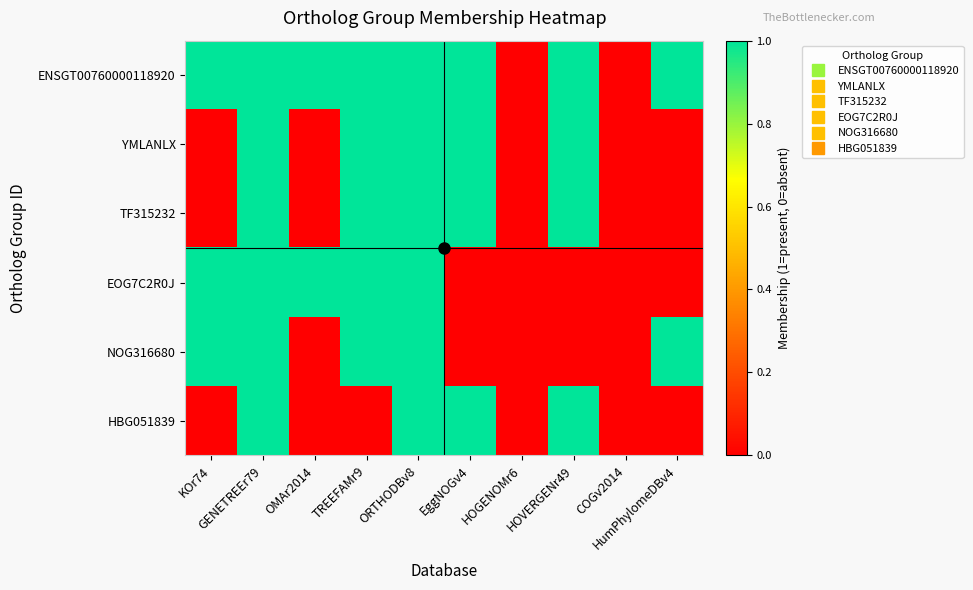

Reading left to right, list all the values displayed in this chart.

ENSGT00760000118920: KOr74=1	GENETREEr79=1	OMAr2014=1	TREEFAMr9=1	ORTHODBv8=1	EggNOGv4=1	HOGENOMr6=0	HOVERGENr49=1	COGv2014=0	HumPhylomeDBv4=1
YMLANLX: KOr74=0	GENETREEr79=1	OMAr2014=0	TREEFAMr9=1	ORTHODBv8=1	EggNOGv4=1	HOGENOMr6=0	HOVERGENr49=1	COGv2014=0	HumPhylomeDBv4=0
TF315232: KOr74=0	GENETREEr79=1	OMAr2014=0	TREEFAMr9=1	ORTHODBv8=1	EggNOGv4=1	HOGENOMr6=0	HOVERGENr49=1	COGv2014=0	HumPhylomeDBv4=0
EOG7C2R0J: KOr74=1	GENETREEr79=1	OMAr2014=1	TREEFAMr9=1	ORTHODBv8=1	EggNOGv4=0	HOGENOMr6=0	HOVERGENr49=0	COGv2014=0	HumPhylomeDBv4=0
NOG316680: KOr74=1	GENETREEr79=1	OMAr2014=0	TREEFAMr9=1	ORTHODBv8=1	EggNOGv4=0	HOGENOMr6=0	HOVERGENr49=0	COGv2014=0	HumPhylomeDBv4=1
HBG051839: KOr74=0	GENETREEr79=1	OMAr2014=0	TREEFAMr9=0	ORTHODBv8=1	EggNOGv4=1	HOGENOMr6=0	HOVERGENr49=1	COGv2014=0	HumPhylomeDBv4=0